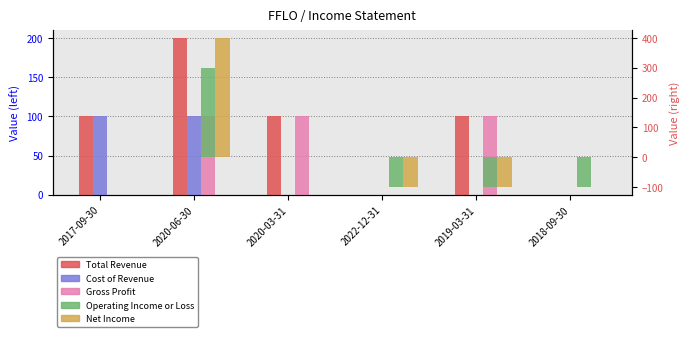

What is the lowest value of the Net Income series?

-100